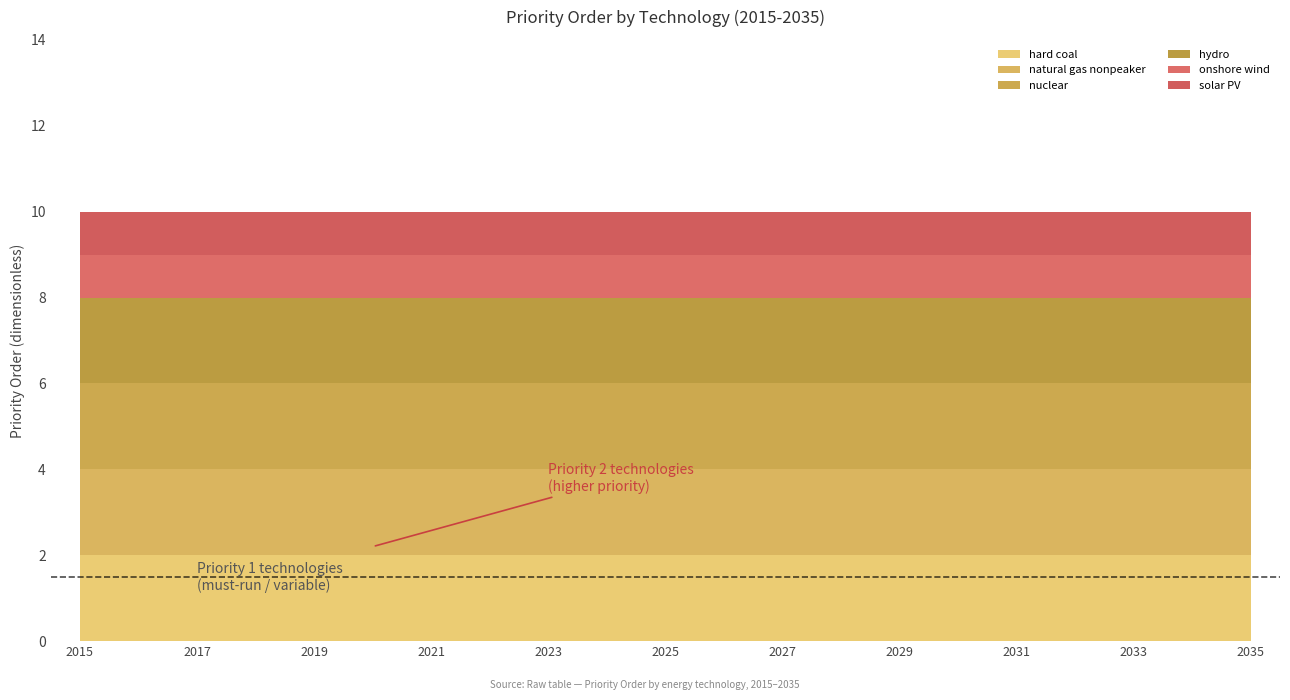

Reading left to right, what are all the values shown in this chart?

hard coal: 2015=2	2016=2	2017=2	2018=2	2019=2	2020=2	2021=2	2022=2	2023=2	2024=2	2025=2	2026=2	2027=2	2028=2	2029=2	2030=2	2031=2	2032=2	2033=2	2034=2	2035=2
natural gas nonpeaker: 2015=2	2016=2	2017=2	2018=2	2019=2	2020=2	2021=2	2022=2	2023=2	2024=2	2025=2	2026=2	2027=2	2028=2	2029=2	2030=2	2031=2	2032=2	2033=2	2034=2	2035=2
nuclear: 2015=2	2016=2	2017=2	2018=2	2019=2	2020=2	2021=2	2022=2	2023=2	2024=2	2025=2	2026=2	2027=2	2028=2	2029=2	2030=2	2031=2	2032=2	2033=2	2034=2	2035=2
hydro: 2015=2	2016=2	2017=2	2018=2	2019=2	2020=2	2021=2	2022=2	2023=2	2024=2	2025=2	2026=2	2027=2	2028=2	2029=2	2030=2	2031=2	2032=2	2033=2	2034=2	2035=2
onshore wind: 2015=1	2016=1	2017=1	2018=1	2019=1	2020=1	2021=1	2022=1	2023=1	2024=1	2025=1	2026=1	2027=1	2028=1	2029=1	2030=1	2031=1	2032=1	2033=1	2034=1	2035=1
solar PV: 2015=1	2016=1	2017=1	2018=1	2019=1	2020=1	2021=1	2022=1	2023=1	2024=1	2025=1	2026=1	2027=1	2028=1	2029=1	2030=1	2031=1	2032=1	2033=1	2034=1	2035=1